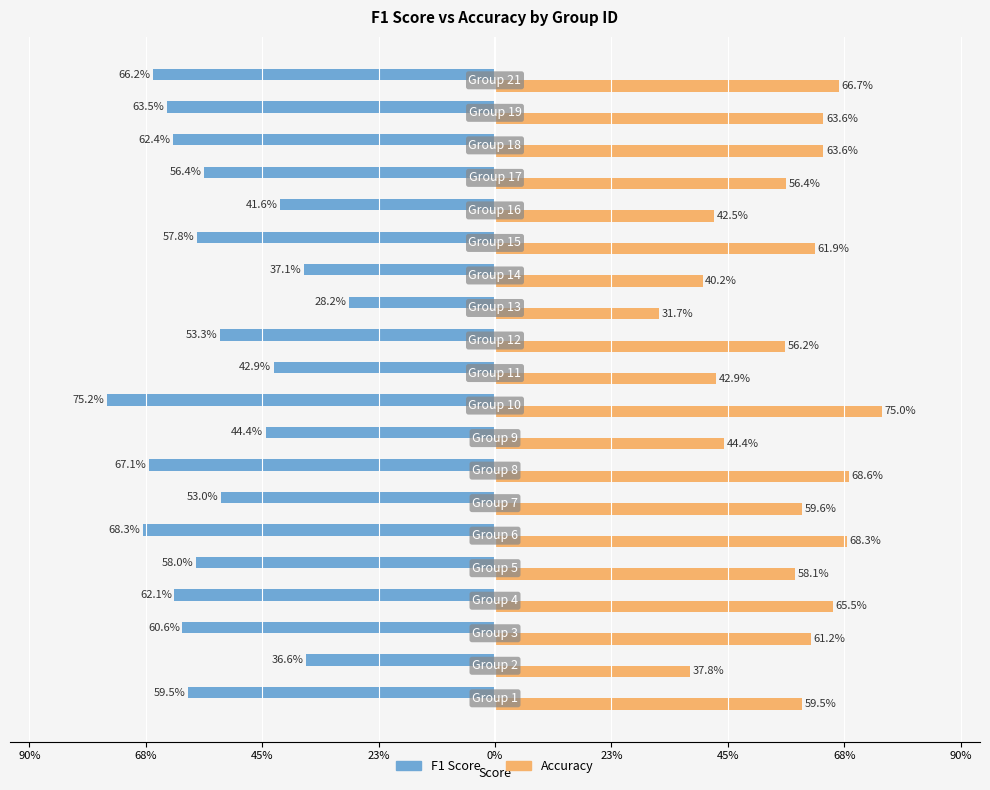

The accuracy series shows 0.6 at 0%. True or false?

True